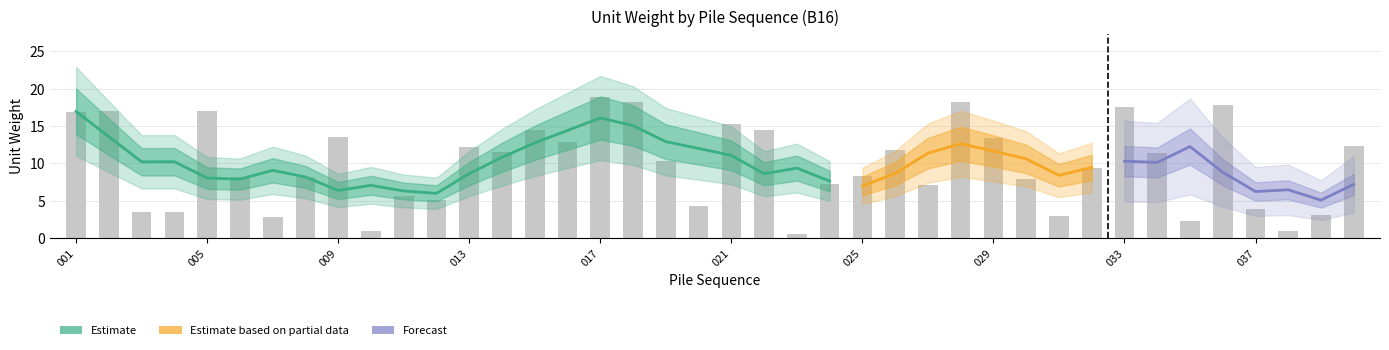

Rank the categories by value from highest to lowest.

017, 018, 028, 036, 033, 002, 005, 001, 021, 022, 015, 009, 029, 016, 040, 013, 026, 014, 034, 019, 032, 025, 006, 008, 030, 024, 027, 011, 012, 020, 037, 004, 003, 039, 031, 007, 035, 038, 010, 023